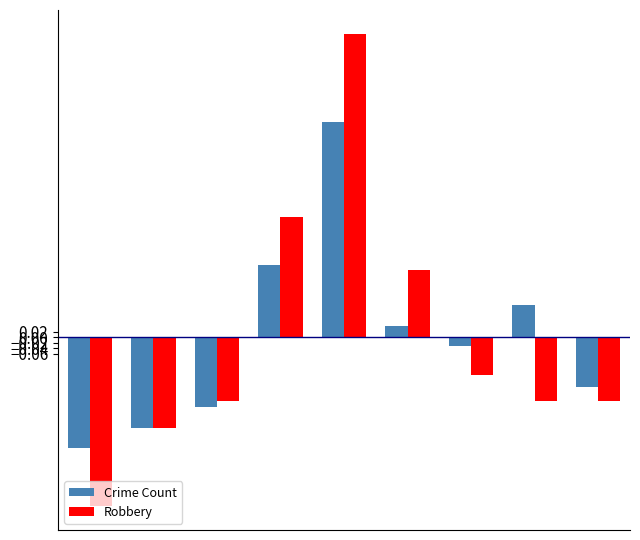

Which series has the widest spread of values?

Robbery